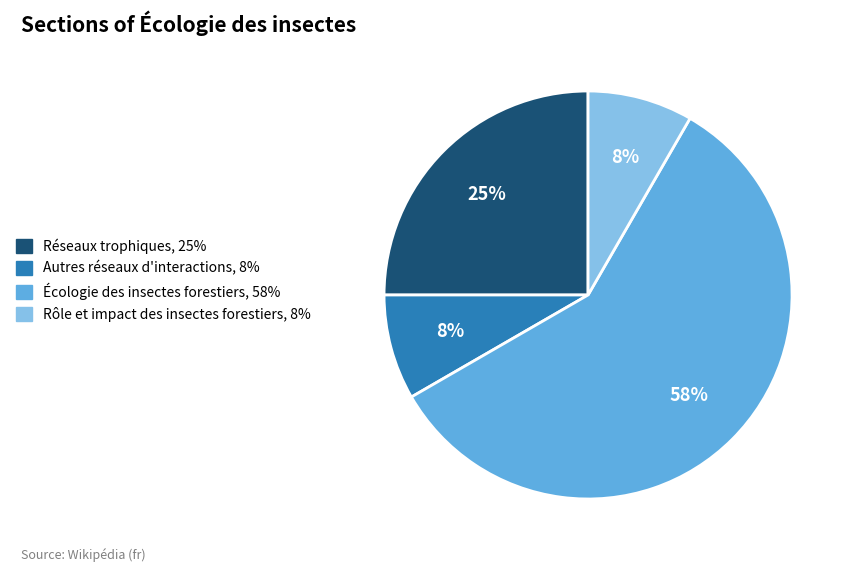

Is the sum of Autres réseaux d'interactions, 8% and Écologie des insectes forestiers, 58% greater than half?

Yes